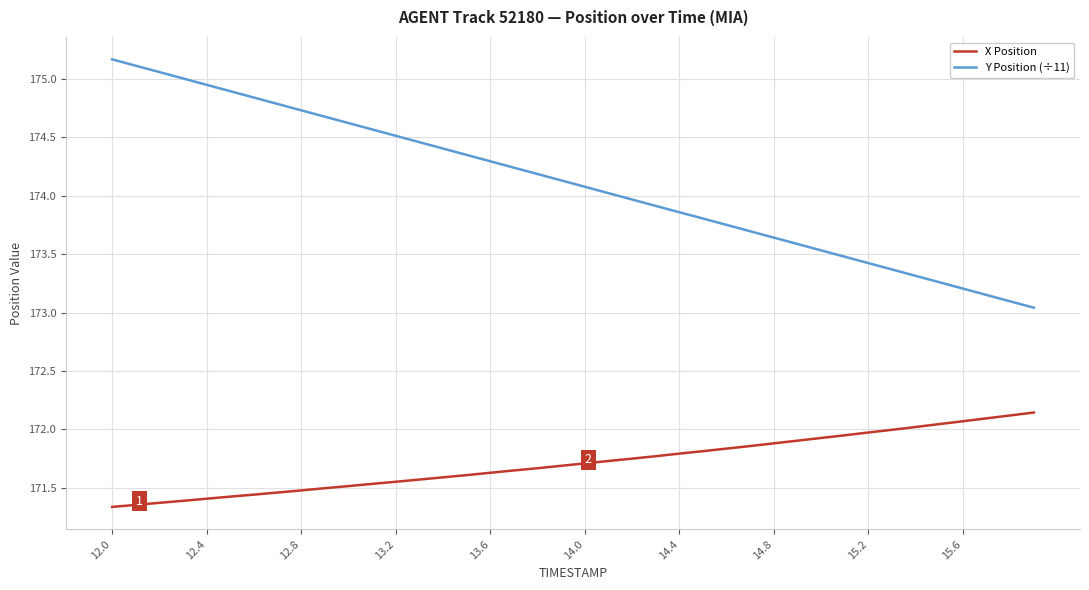

What is the difference between the maximum and minimum values in the Y Position (÷11) series?

2.1